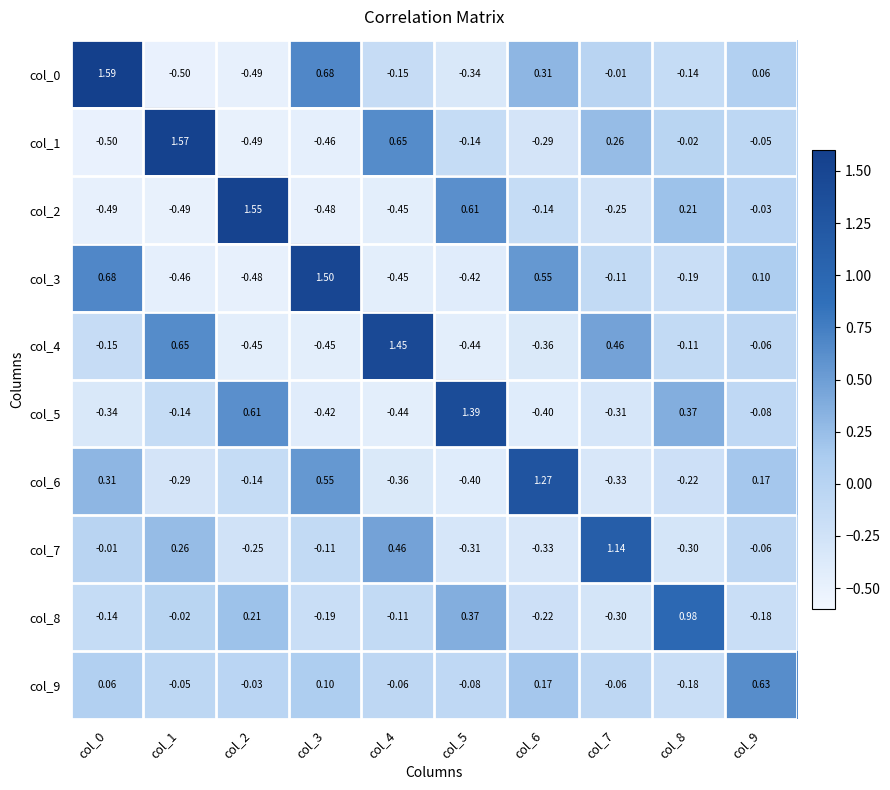

Is the value of col_1 at col_1 greater than the value of col_3 at col_7?

Yes